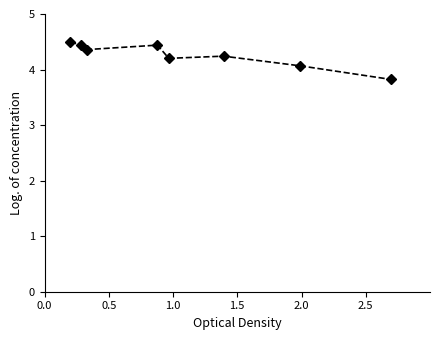

What is the greatest value displayed?

4.5